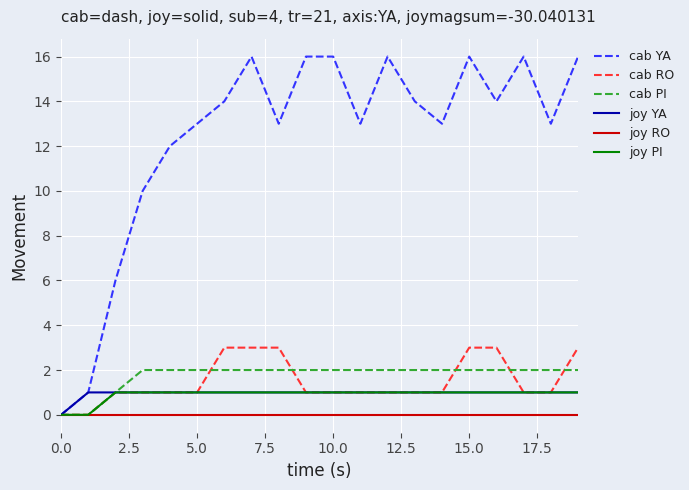

Count the number of categories in the chart.

20